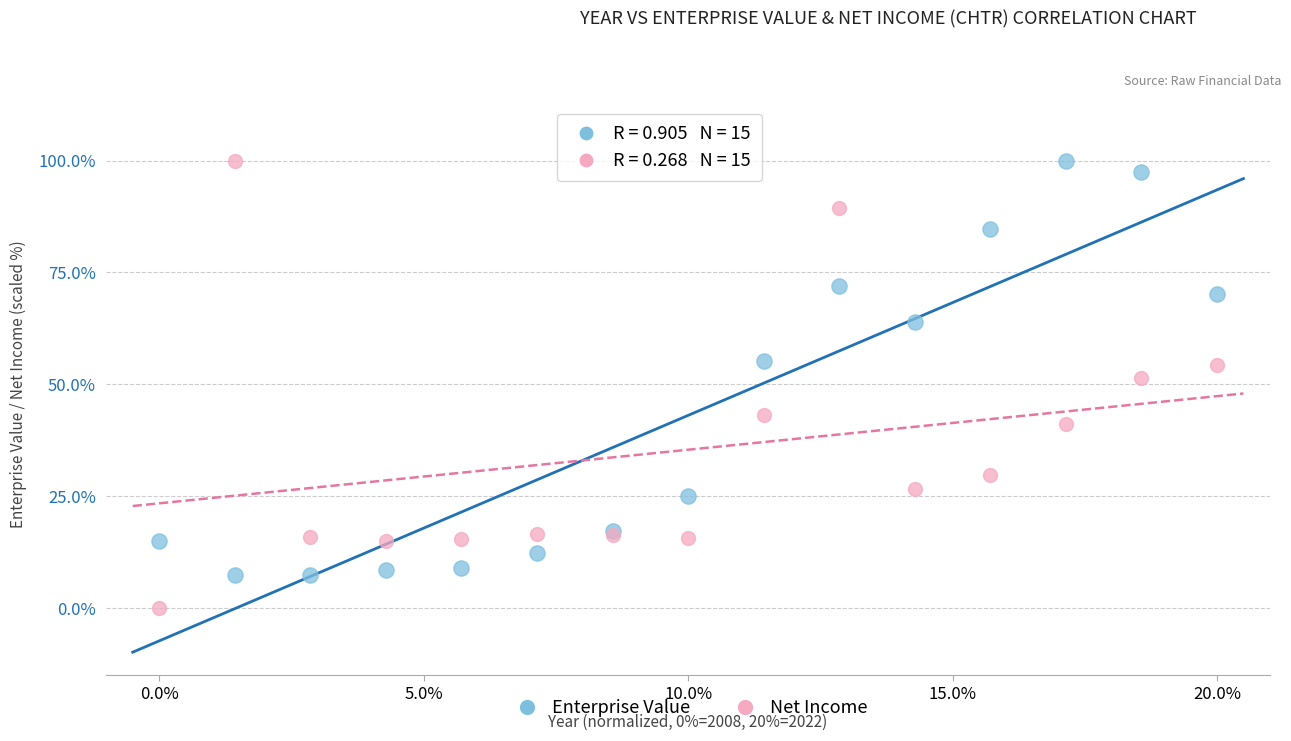

Across all series, what Y value is closest to 50?

51.4